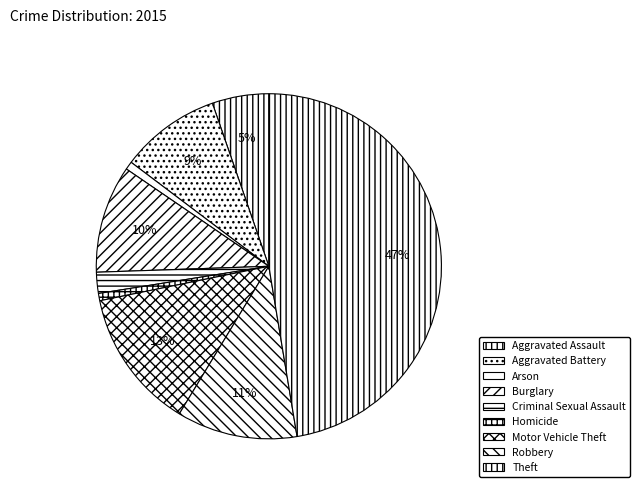

Is there any slice that represents more than half of the pie?

No